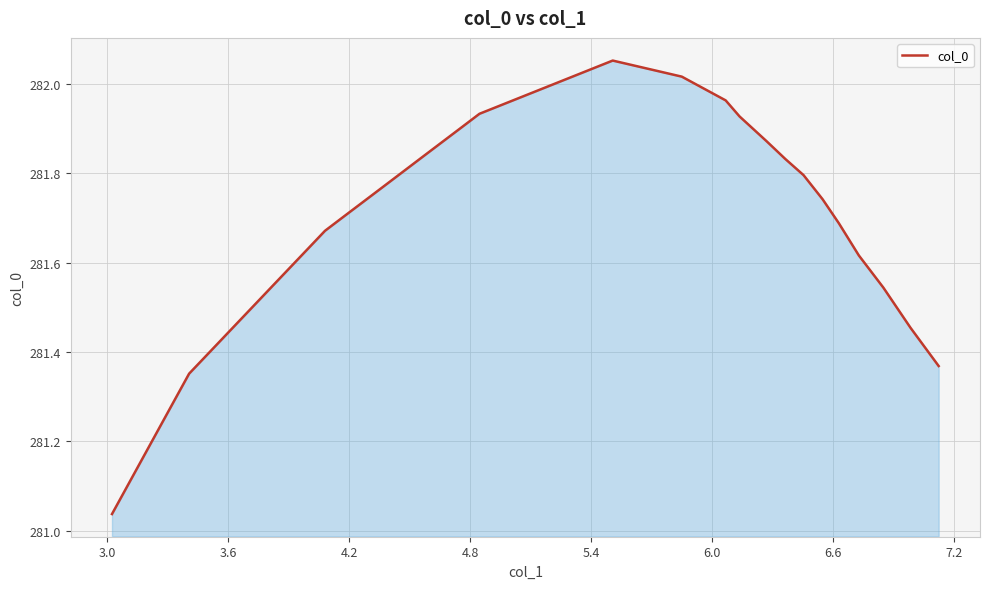

What is the average value?

281.7